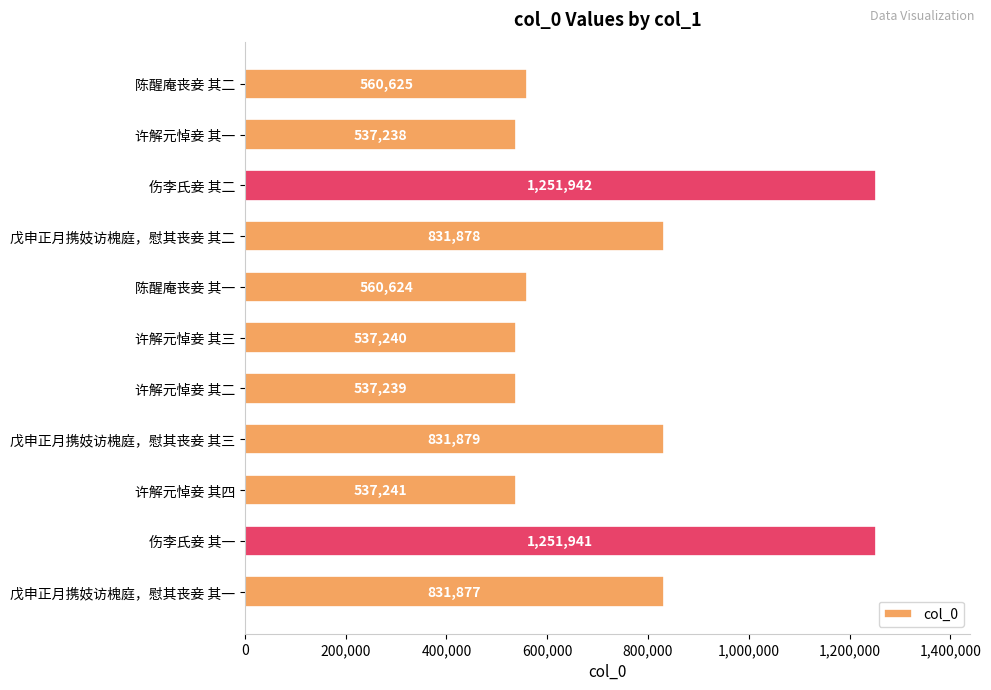

Are the bars grouped side by side (vs. stacked)?

No